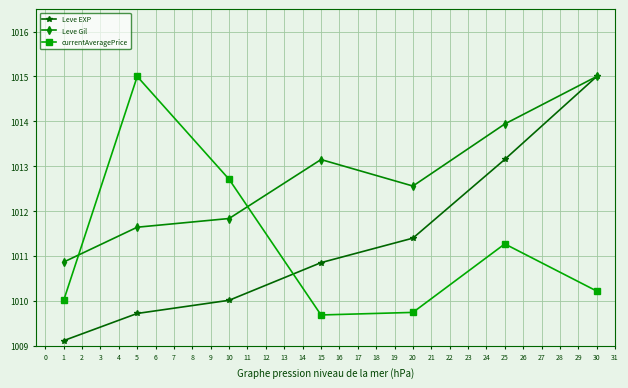

At 15, list the series in order from smallest to largest.

currentAveragePrice, Leve EXP, Leve Gil